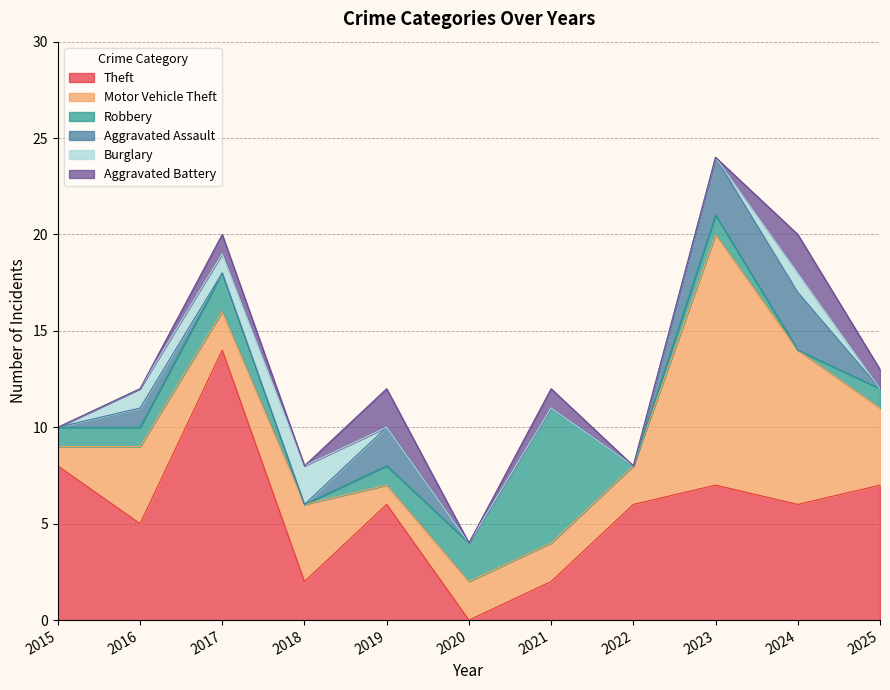

What is the difference between the maximum and minimum values in the Aggravated Battery series?

2